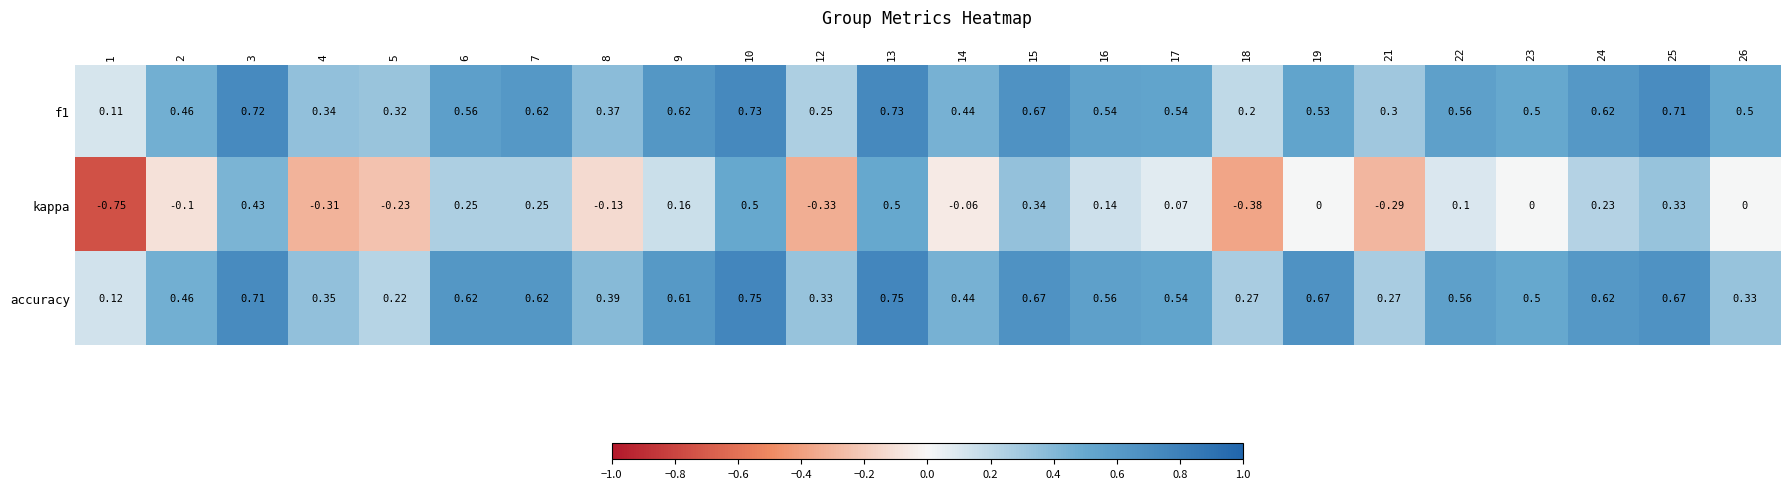

List the series in order of their peak value, lowest first.

kappa, f1, accuracy